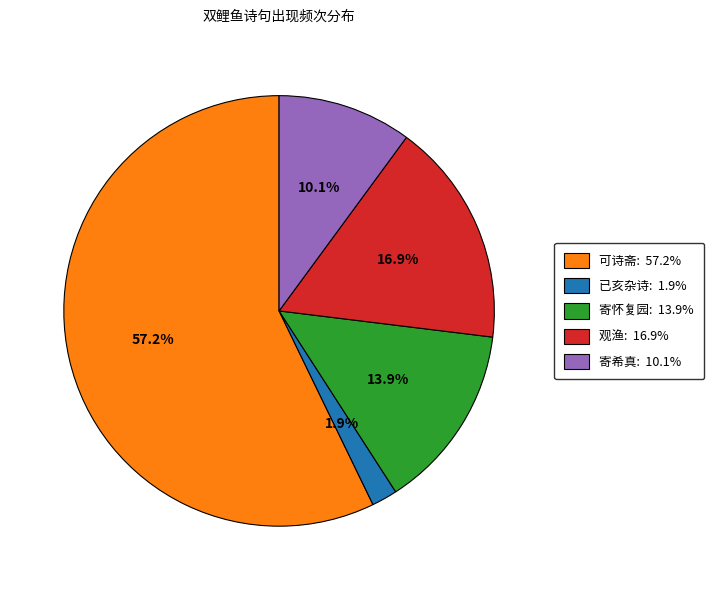

Is there a majority slice in this chart?

Yes